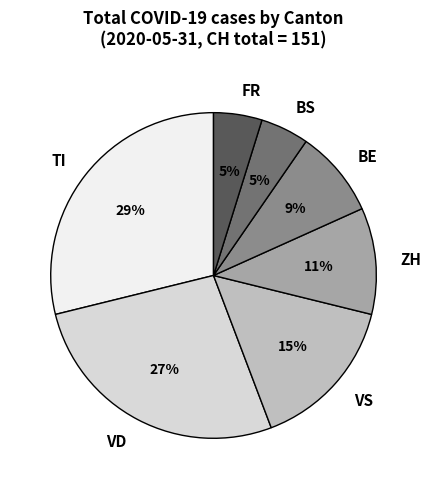

Is there any slice that represents more than half of the pie?

No